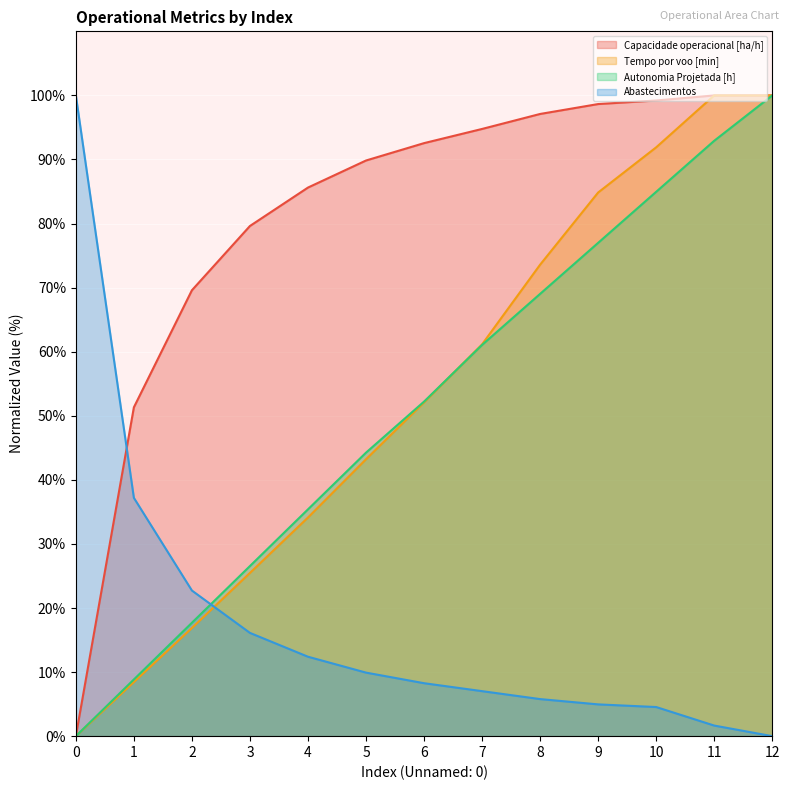

What is the difference between the second highest and second lowest values in the Capacidade operacional [ha/h] series?

48.7